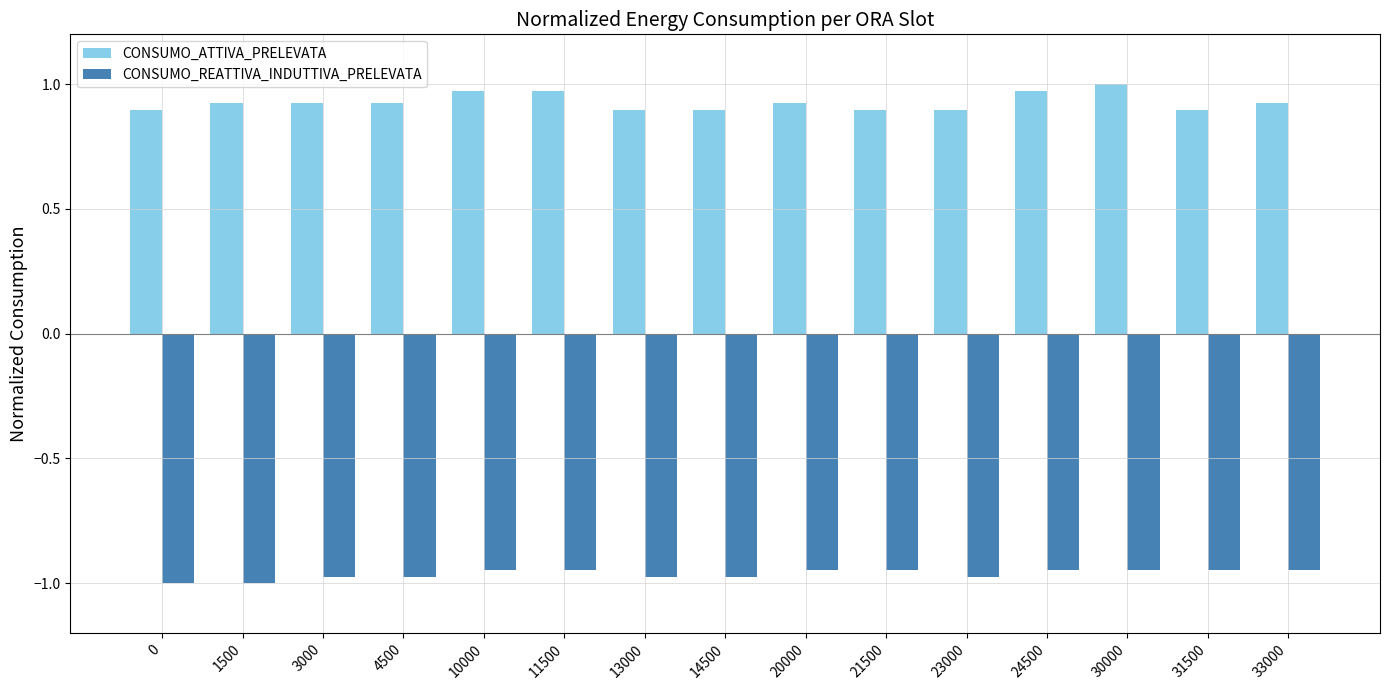

What is the value of the CONSUMO_ATTIVA_PRELEVATA bar at the 15th from the left?

0.9